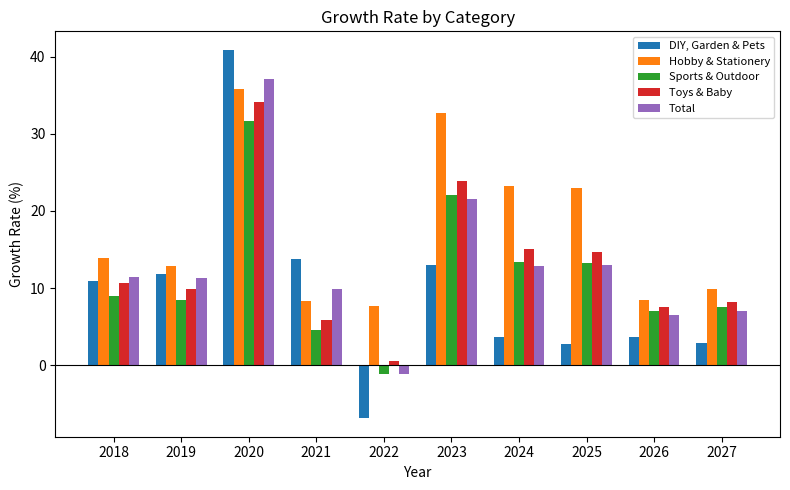

What are all the series names shown in the legend?

DIY, Garden & Pets, Hobby & Stationery, Sports & Outdoor, Toys & Baby, Total